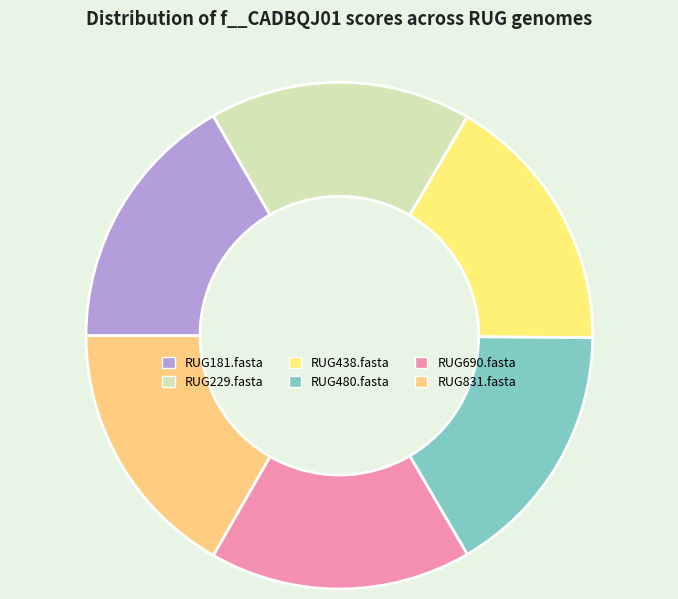

Which slice is the smallest?

RUG480.fasta